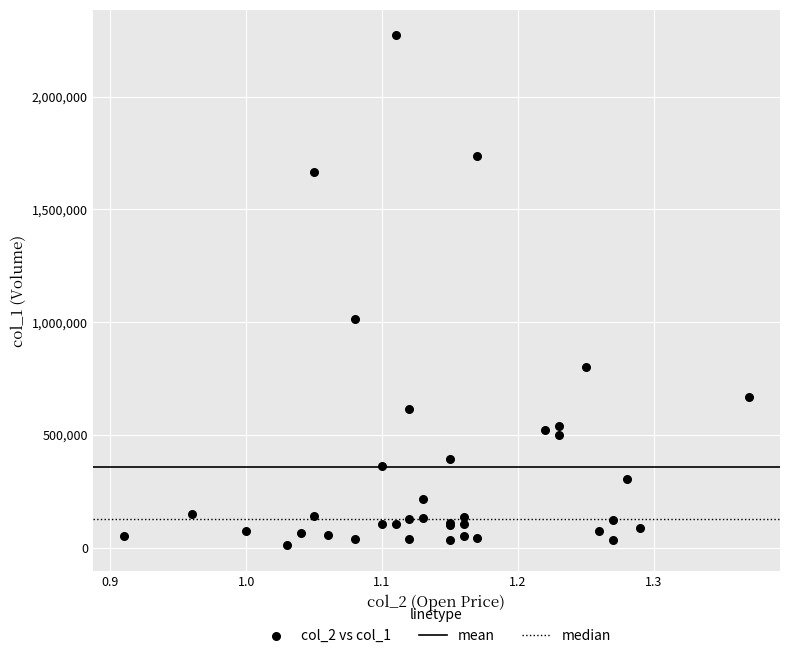

What Y value in the scatter plot is closest to 1141000?

1013000